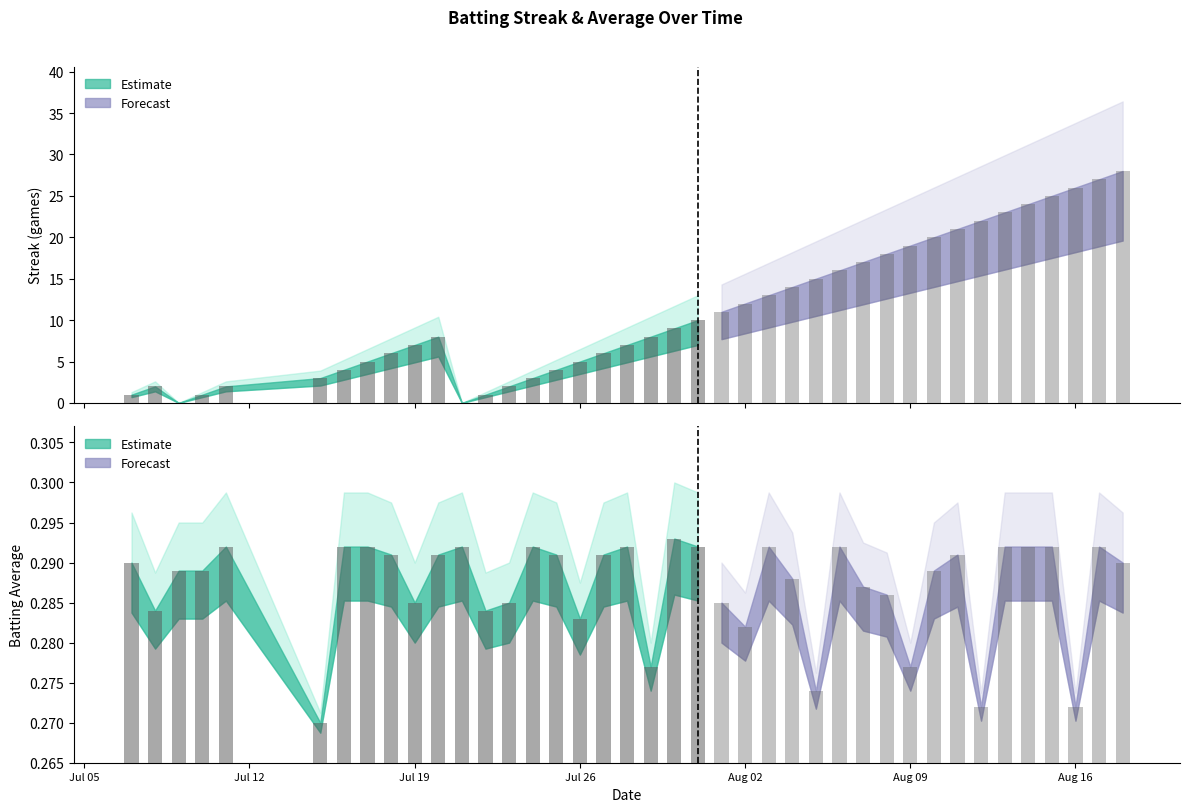

What is the difference between the second highest and second lowest values in the Streak series?

27.0